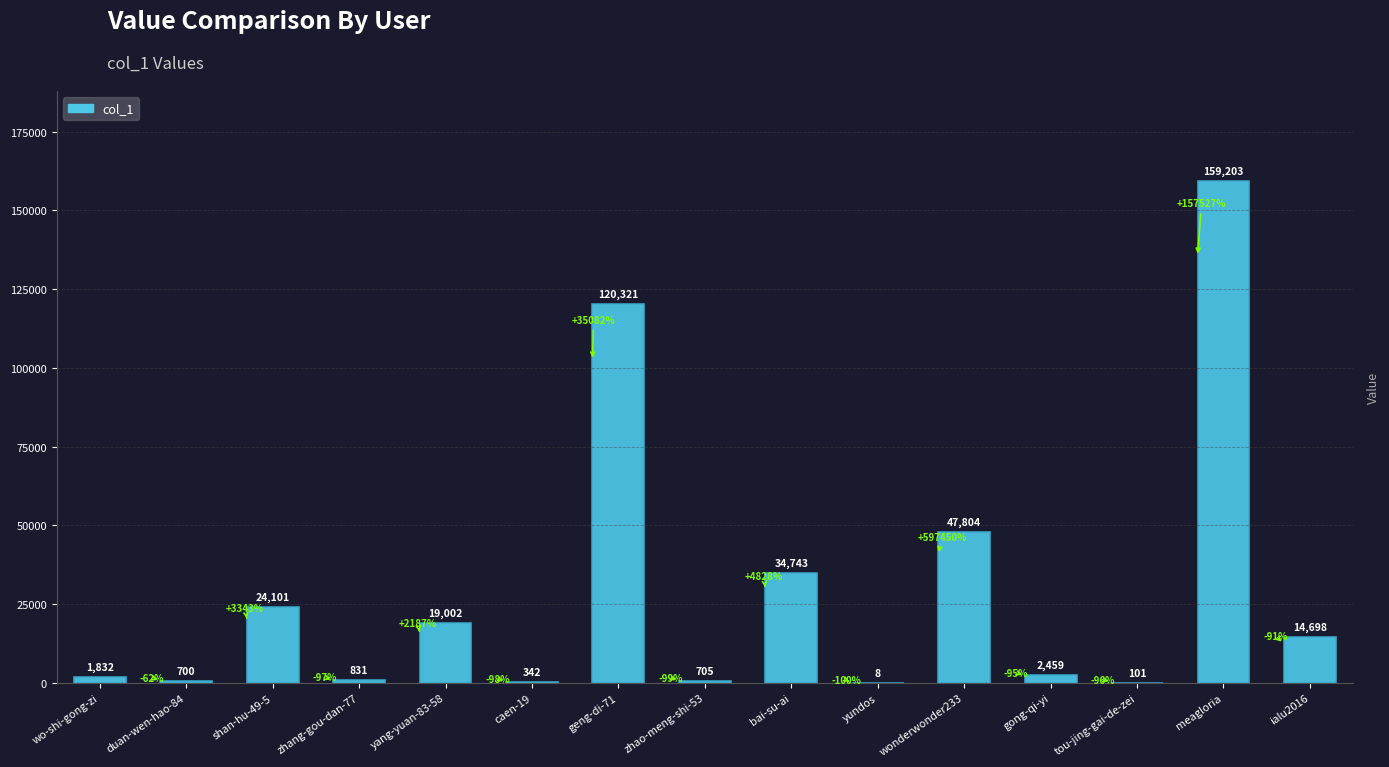

What is the maximum value shown in the chart?

159203